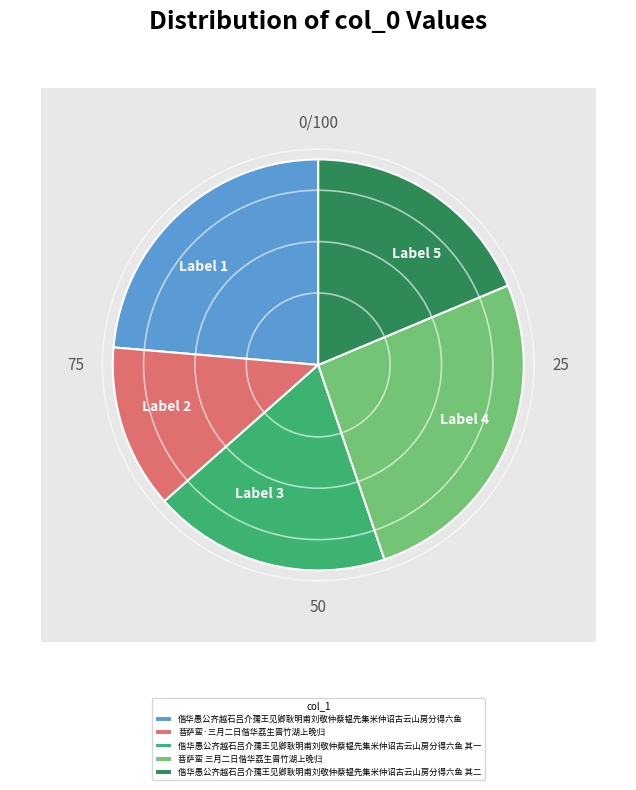

Combined, what portion of the pie is 偕华愚公齐越石吕介孺王见卿耿明甫刘敬仲蔡韫先集米仲诏古云山房分得六鱼 其二 and 偕华愚公齐越石吕介孺王见卿耿明甫刘敬仲蔡韫先集米仲诏古云山房分得六鱼?

42.3%